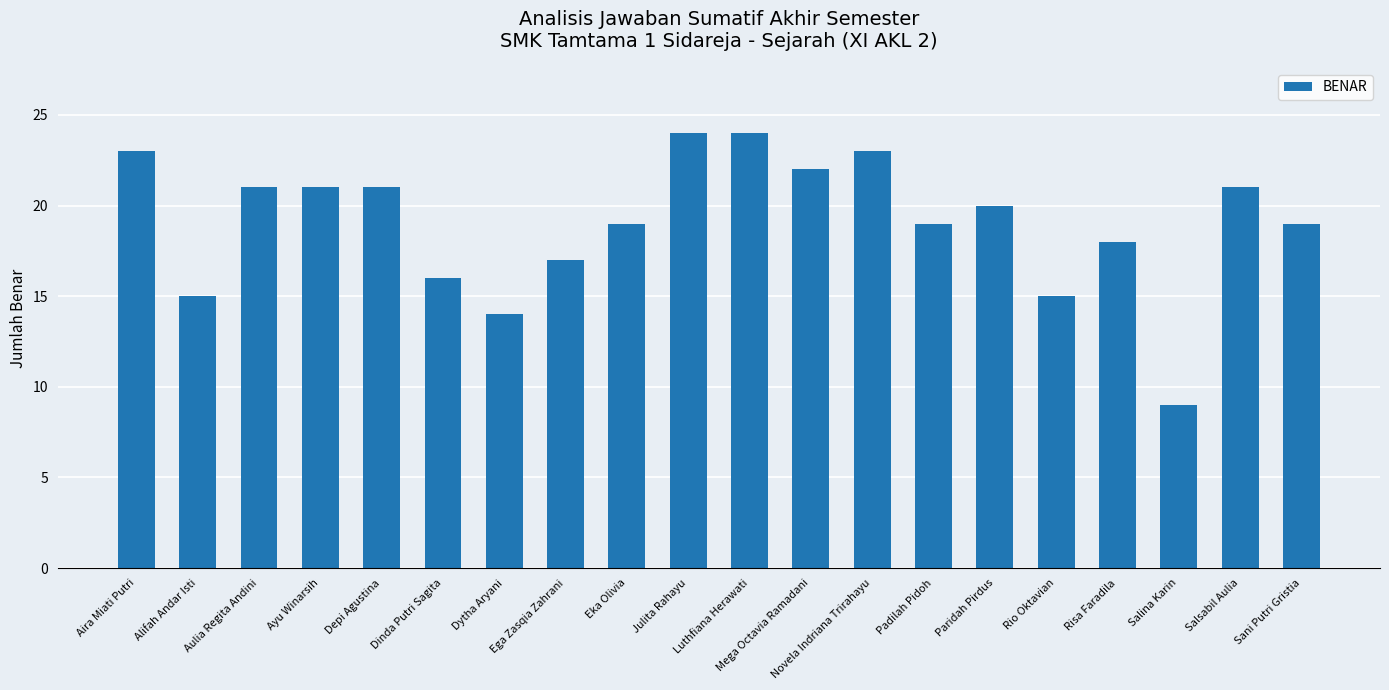

What is the average value?

19